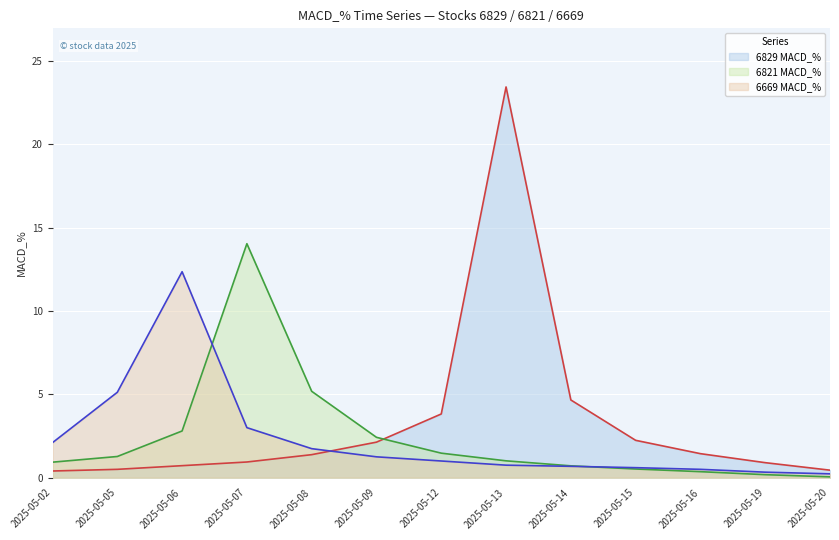

How many lines are shown in the chart?

3